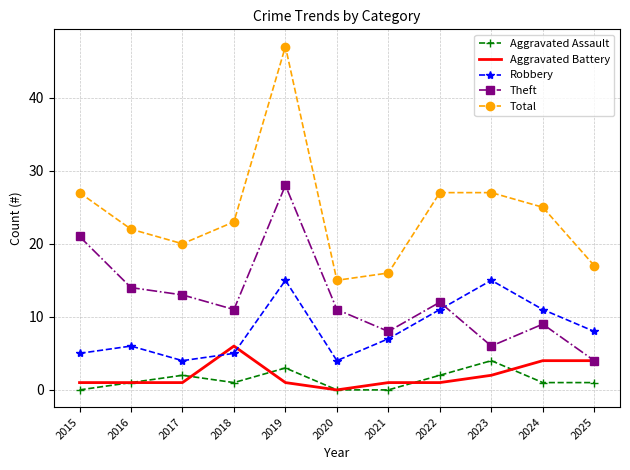

Is it true that Robbery equals 4 at 2025?

False